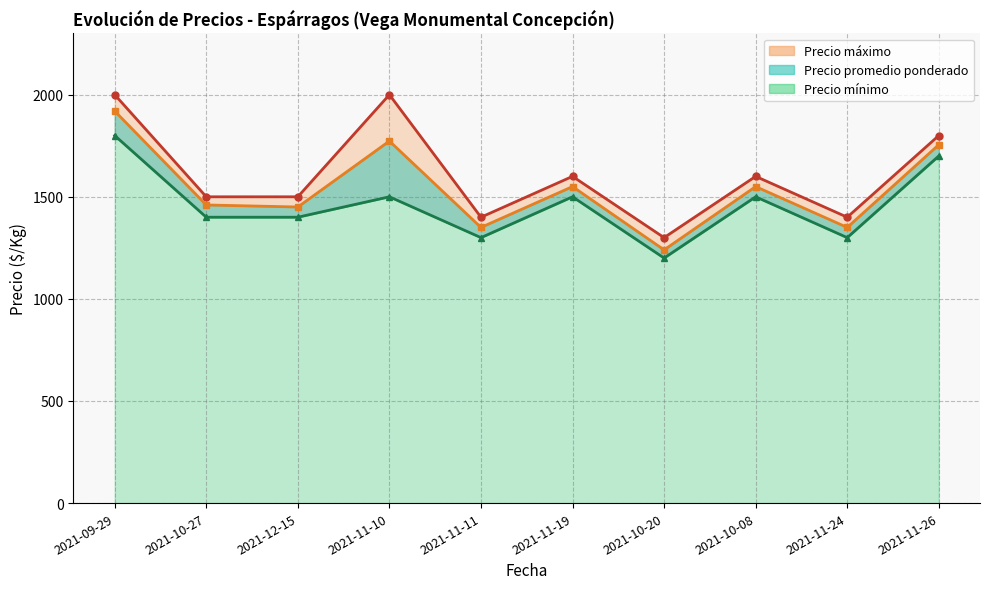

What is the average value of the Precio mínimo series?

1460